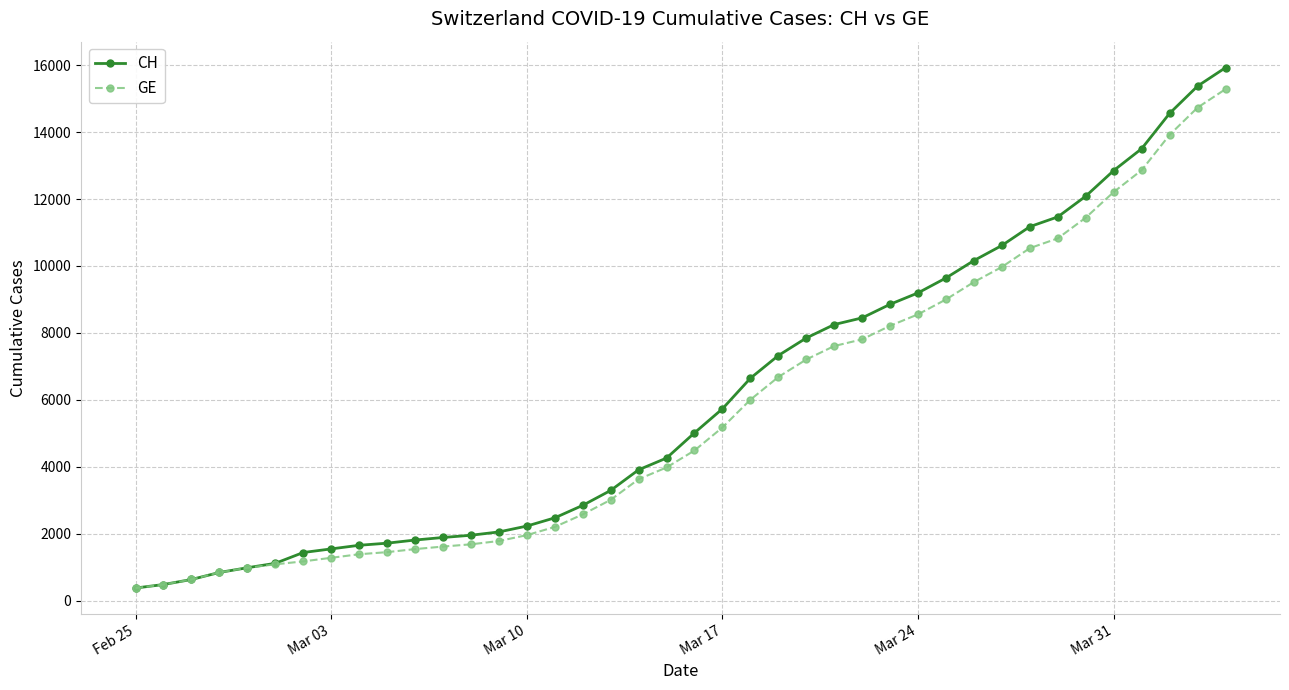

Which series has the widest spread of values?

CH